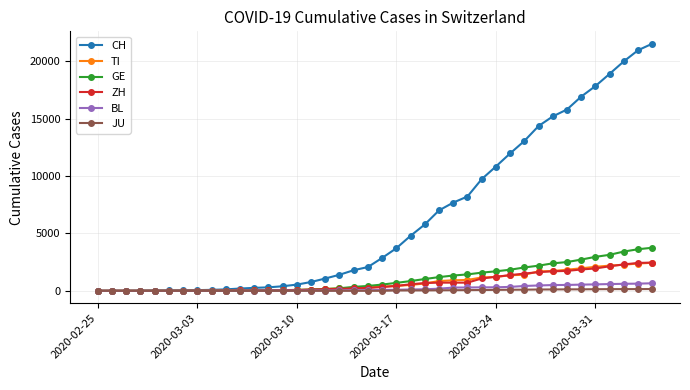

Which series has the widest spread of values?

CH